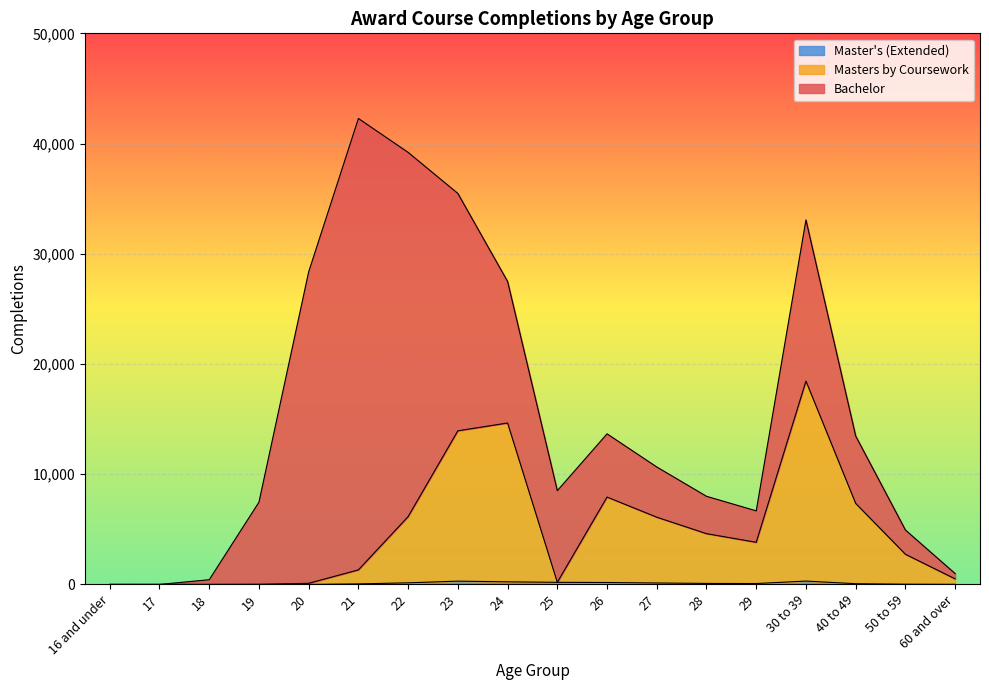

At which category is the sum across all series the highest?

21